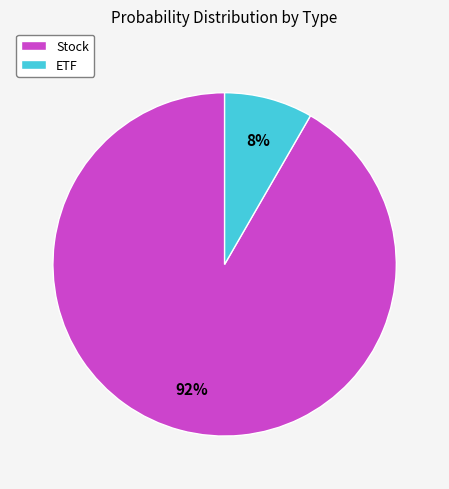

True or false: Stock accounts for 91% of the total.

True